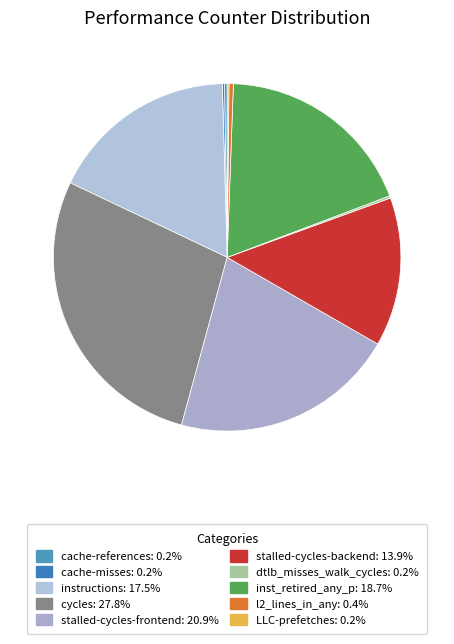

Rank the categories by value from highest to lowest.

cycles, stalled-cycles-frontend, inst_retired_any_p, instructions, stalled-cycles-backend, l2_lines_in_any, cache-references, dtlb_misses_walk_cycles, cache-misses, LLC-prefetches